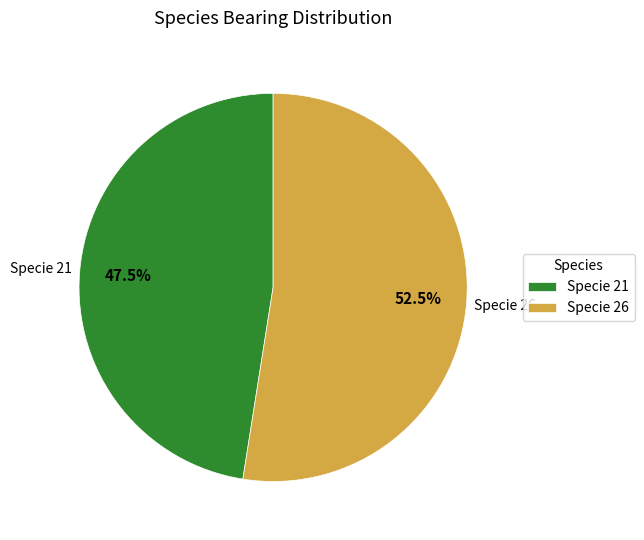

Which has a higher value, Specie 21 or Specie 26?

Specie 26